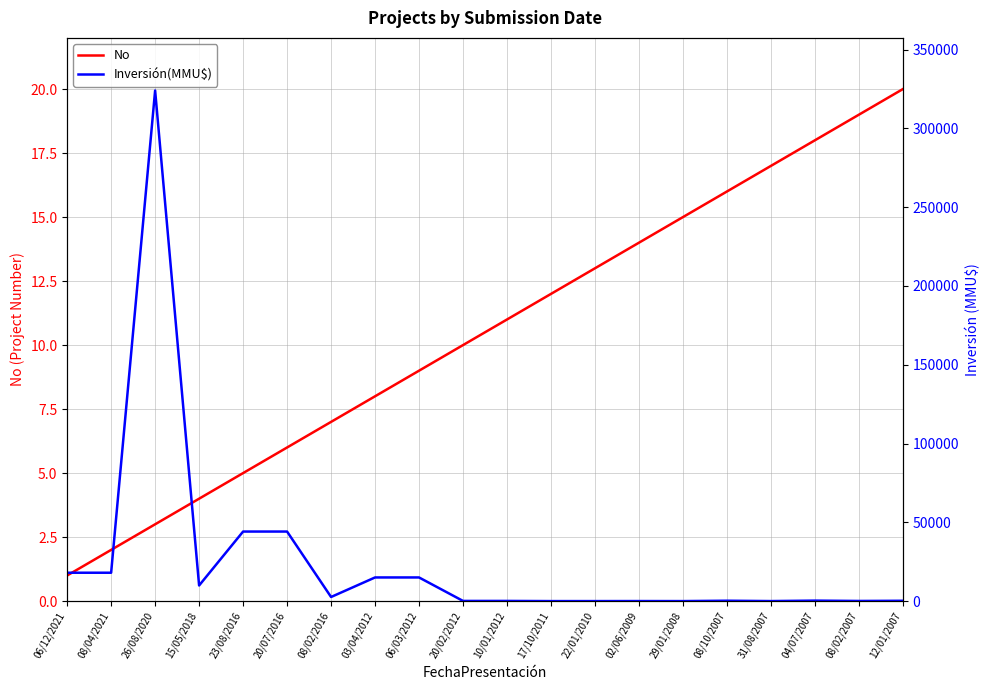

At which label does Inversión(MMU$) reach its minimum?

17/10/2011